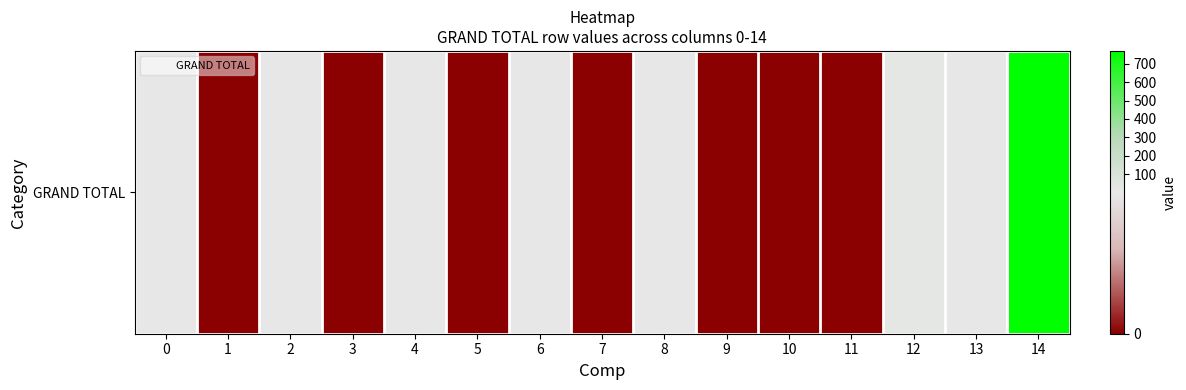

Rank the categories by value from highest to lowest.

14, 12, 6, 4, 2, 0, 8, 13, 1, 3, 5, 7, 9, 10, 11